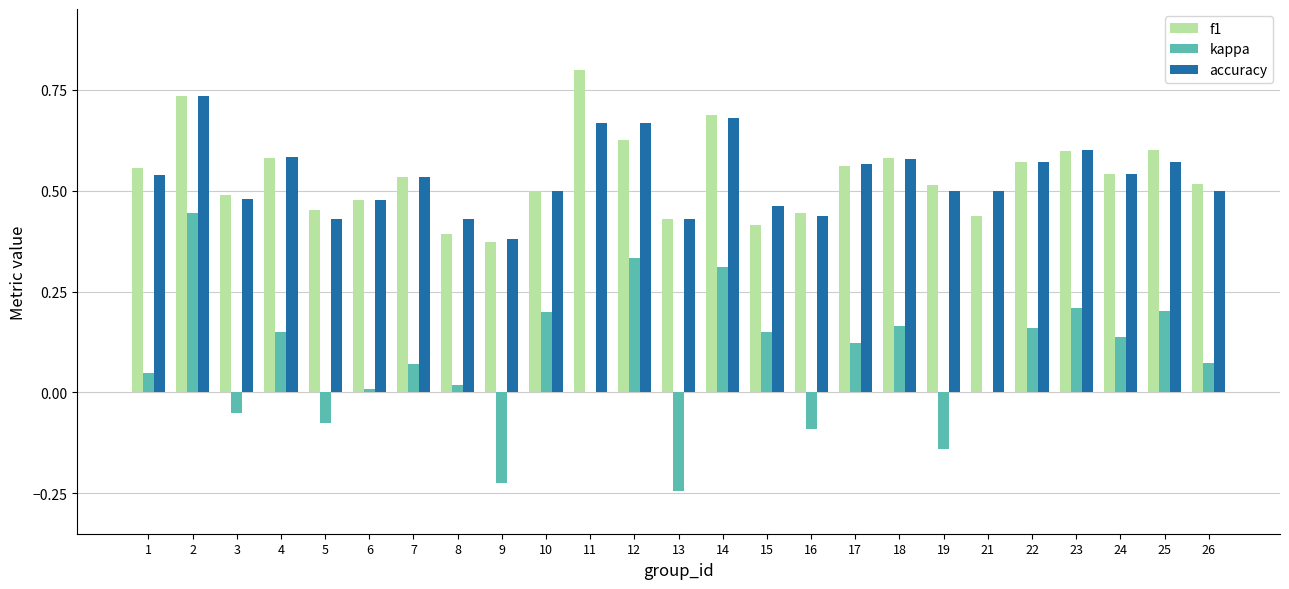

Is it true that kappa equals 0.2 at 23?

True